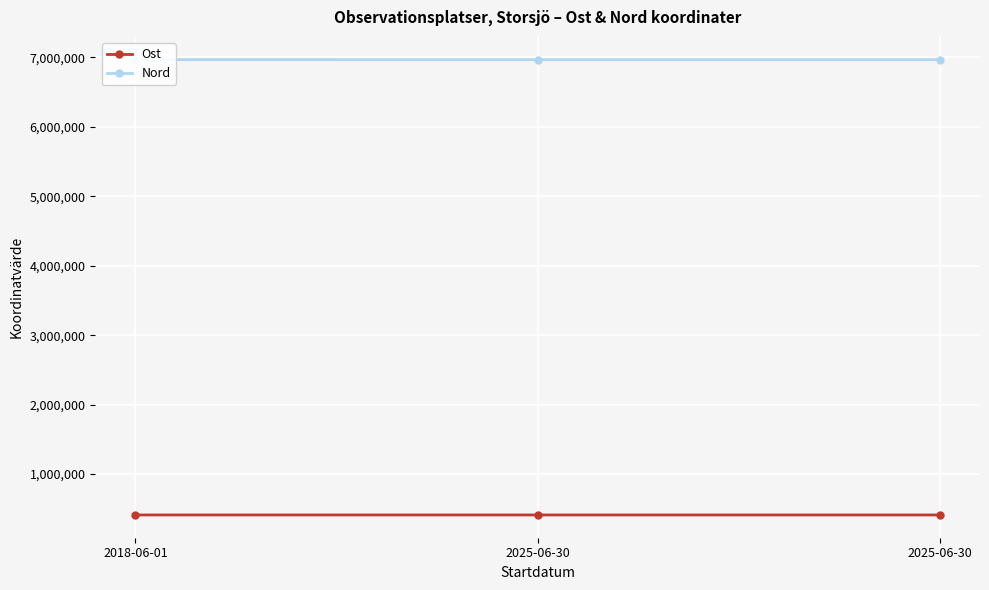

Which category has the lowest value in the Nord series?

2025-06-30